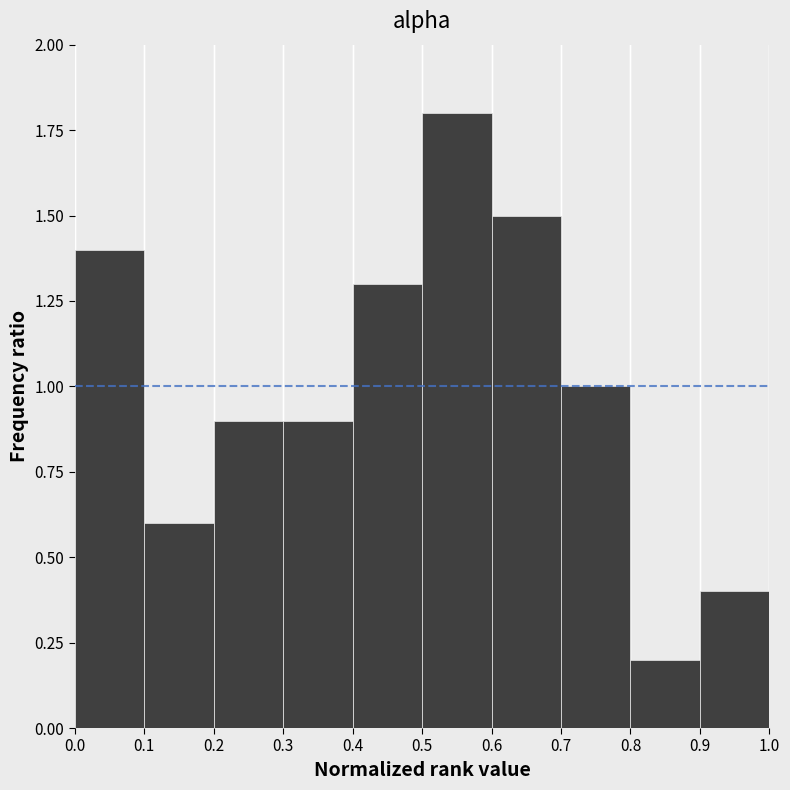

What is the height of the bar covering 0.0 to 0.1 on the x-axis? The values are not printed on the chart, so give them approximately, as read against the axis.

1.4